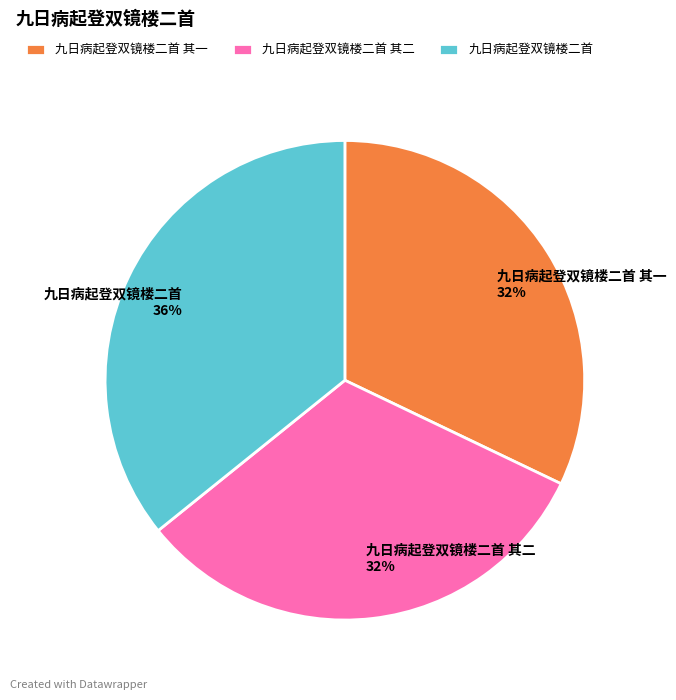

True or false: 九日病起登双镜楼二首 accounts for 47% of the total.

False